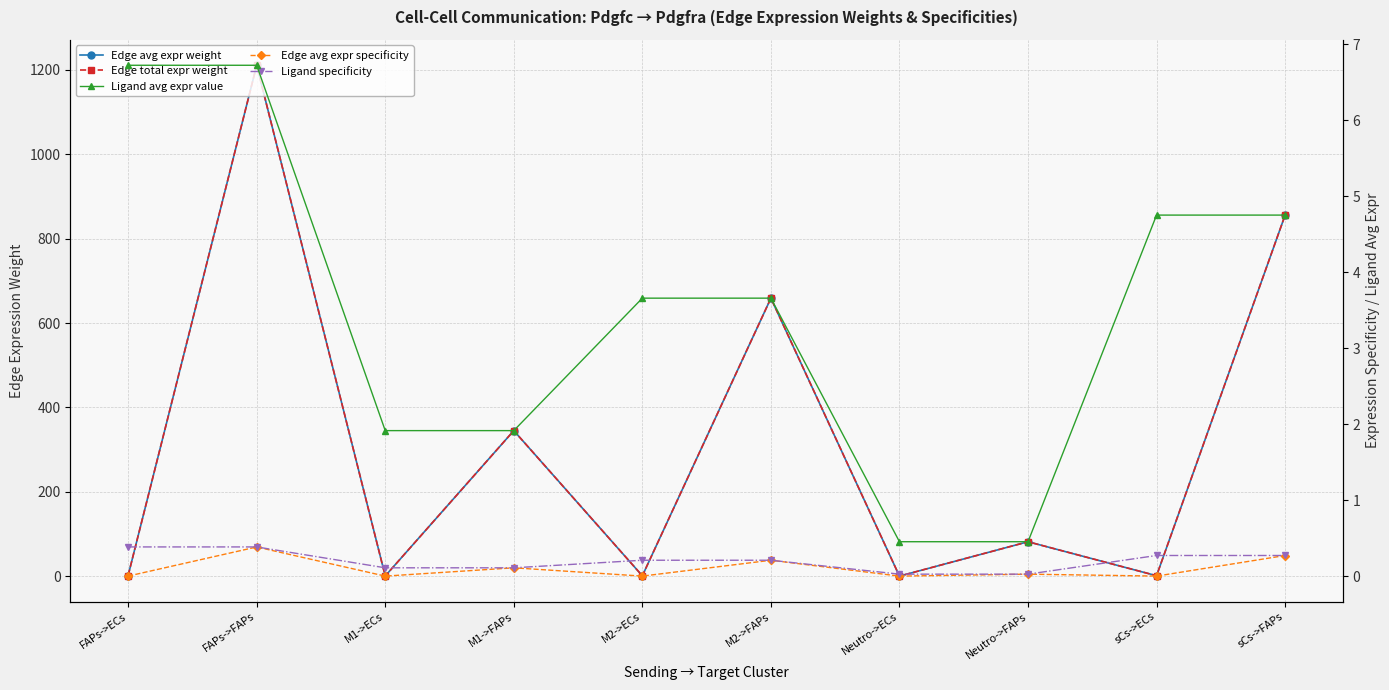

Reading left to right, what are all the values shown in this chart?

Edge avg expr weight: 1.5	1210.8	0.4	344.9	0.8	658.8	0.1	81.6	1.1	855.7
Edge total expr weight: 1.5	1210.8	0.4	344.9	0.8	658.8	0.1	81.6	1.1	855.7
Ligand avg expr value: 6.7	6.7	1.9	1.9	3.7	3.7	0.5	0.5	4.8	4.8
Edge avg expr specificity: 0.0	0.4	0.0	0.1	0.0	0.2	0.0	0.0	0.0	0.3
Ligand specificity: 0.4	0.4	0.1	0.1	0.2	0.2	0.0	0.0	0.3	0.3